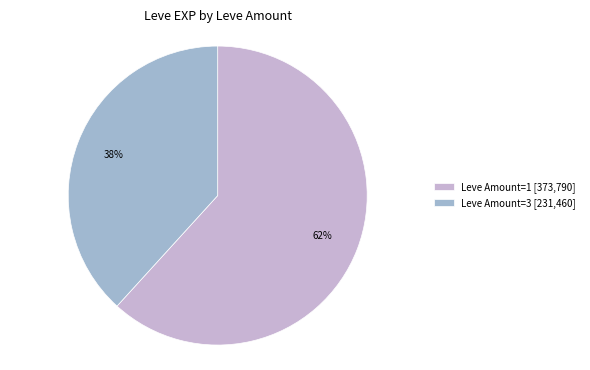

To the nearest percent, what portion does Leve Amount=3 [231,460] represent?

38%